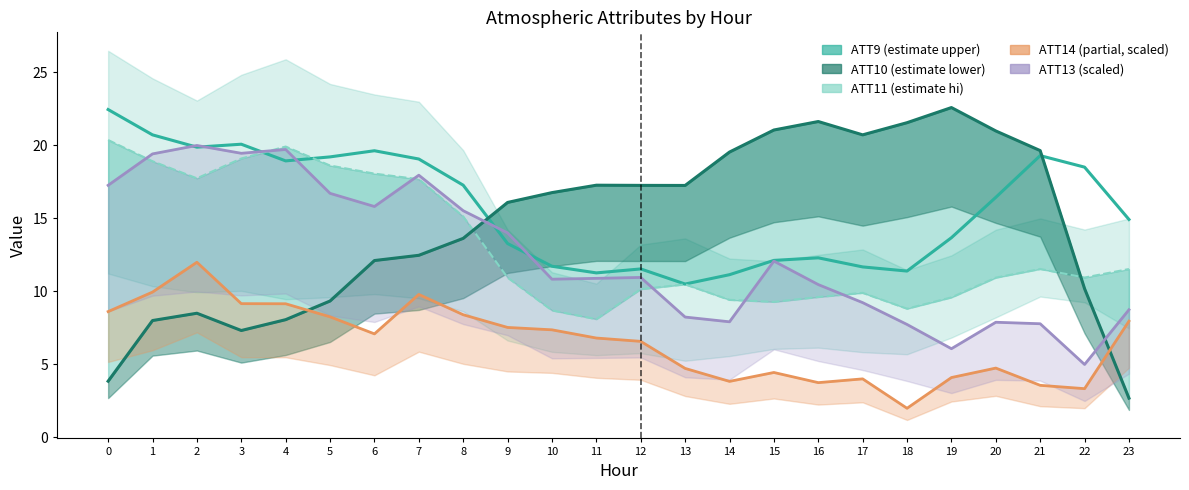

At 17, list the series in order from largest to smallest.

ATT10 (estimate low), ATT9 (upper bound), ATT11 (estimate hi), ATT13 (scaled), ATT14 (partial, scaled)